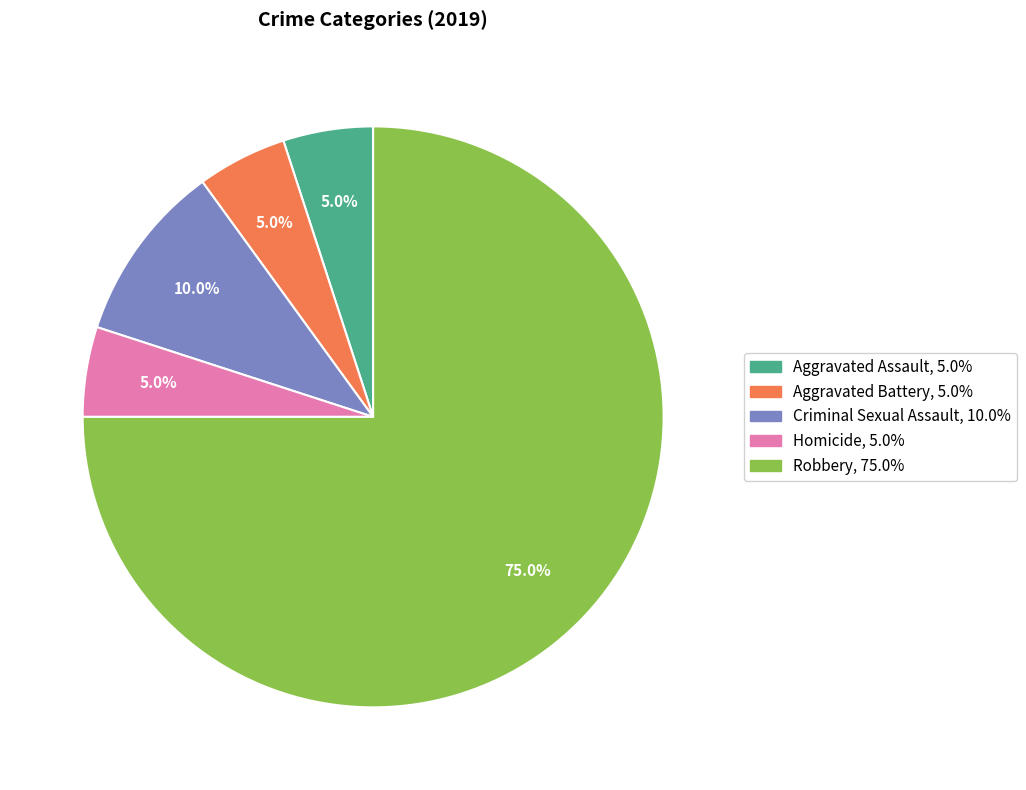

Which category has the biggest portion of the pie?

Robbery